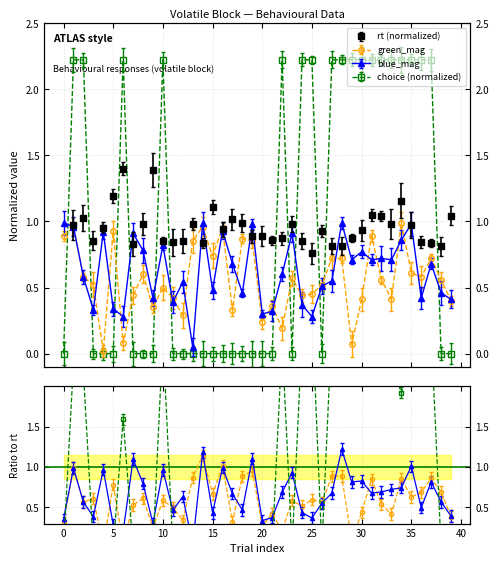

Where is the first local maximum for choice?

6